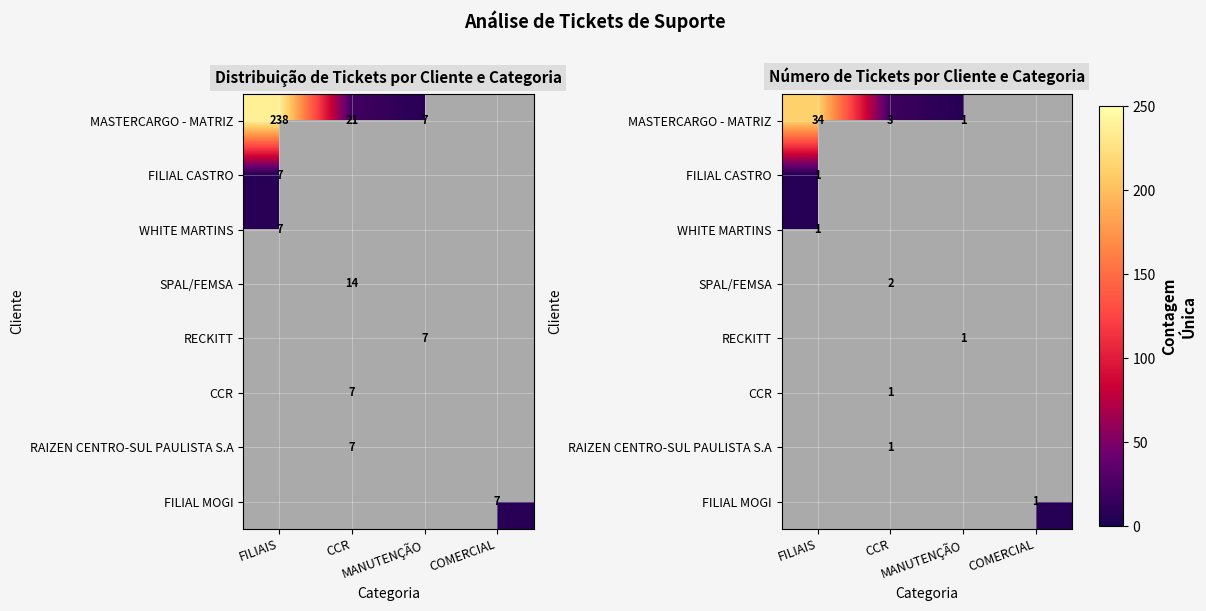

Is it true that RECKITT equals 1.7 at MANUTENÇÃO?

False